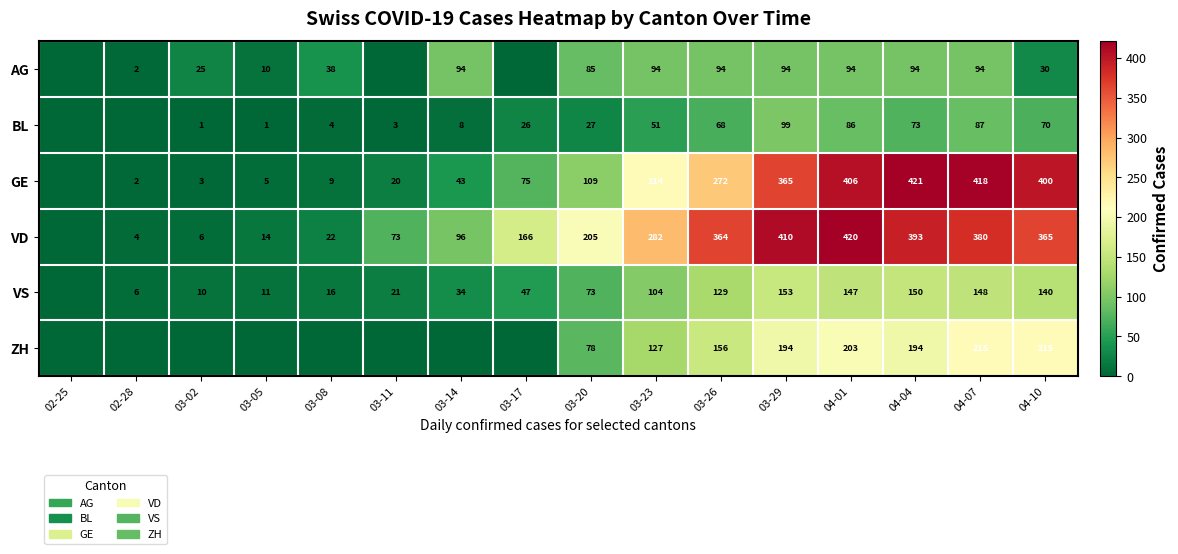

Which label corresponds to the smallest value in the chart?

02-25